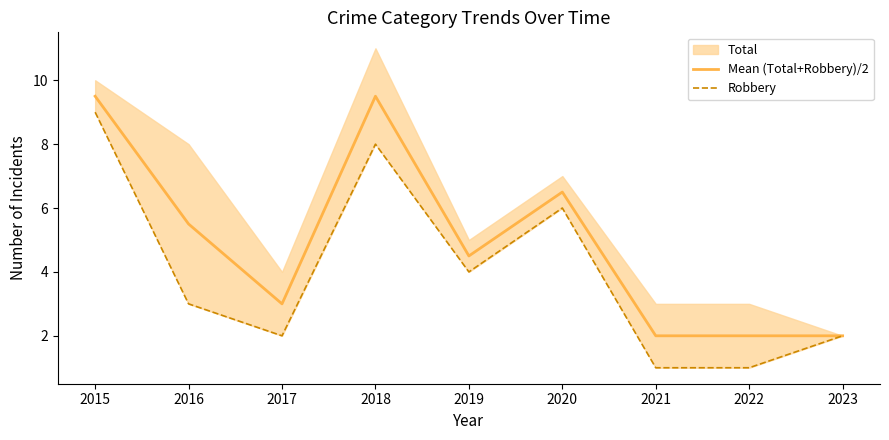

Reading right to left, extract all data points from this chart.

Mean (Total+Robbery)/2: 2.0	2.0	2.0	6.5	4.5	9.5	3.0	5.5	9.5
Robbery: 2.0	1.0	1.0	6.0	4.0	8.0	2.0	3.0	9.0